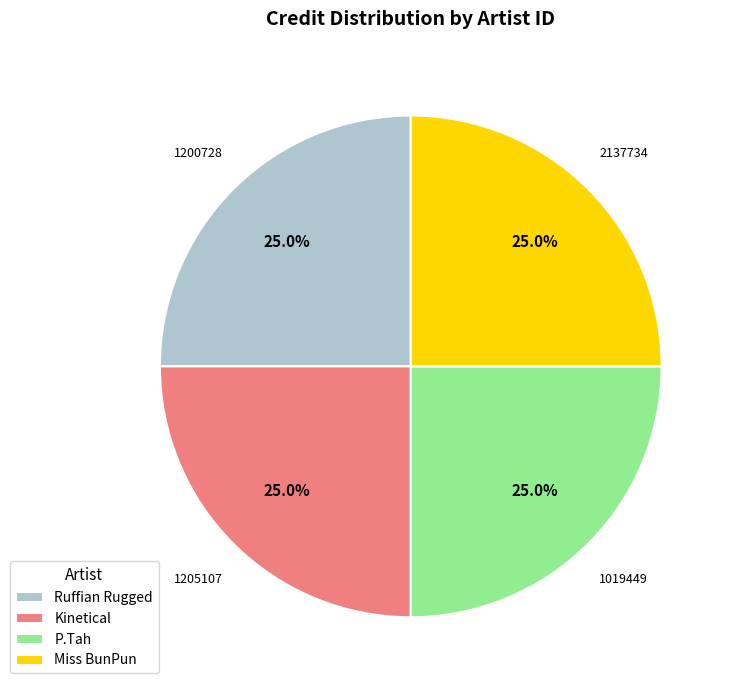

What is the ratio of the value at Miss BunPun to the value at Kinetical?

1.0